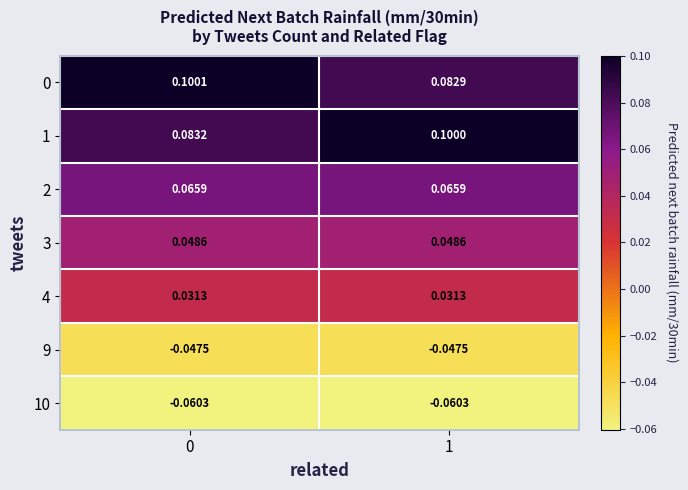

Which series has the largest total across all categories?

1